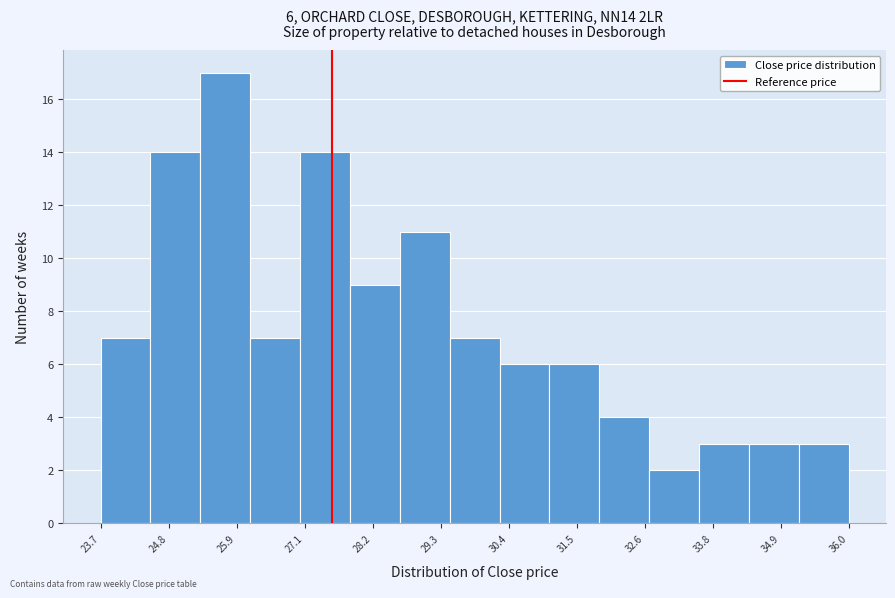

Over which range of the x-axis is the bar tallest?

25.34 to 26.16